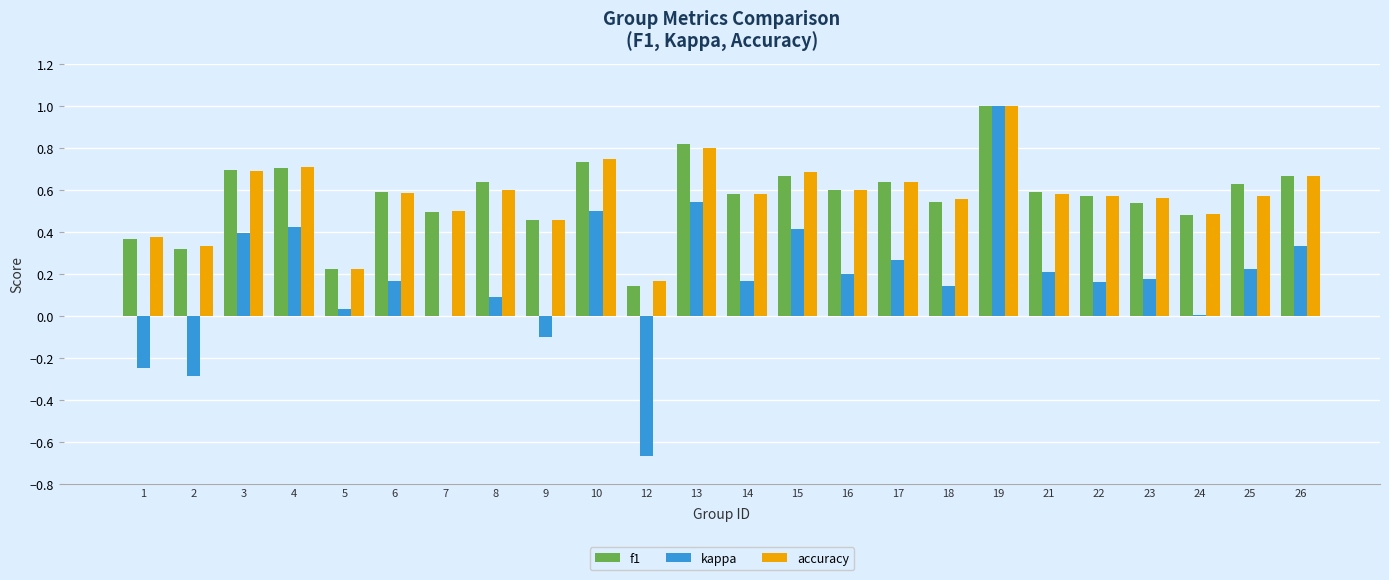

Which label corresponds to the largest value in the chart?

19